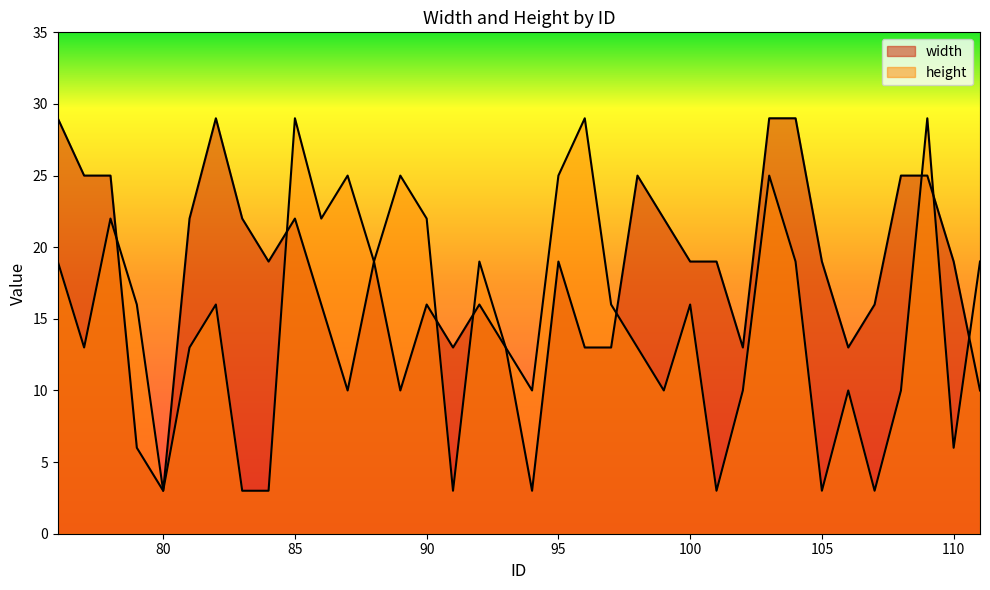

At which label is height closest to 16?

79